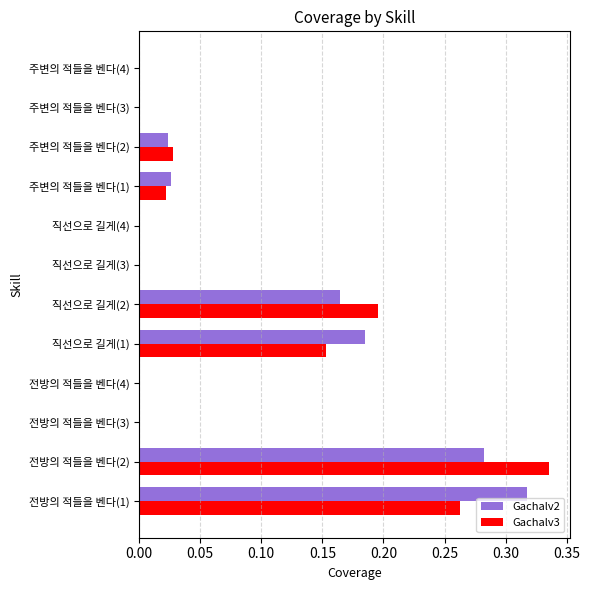

What is the sum of all Gachalv2 values?

1.0